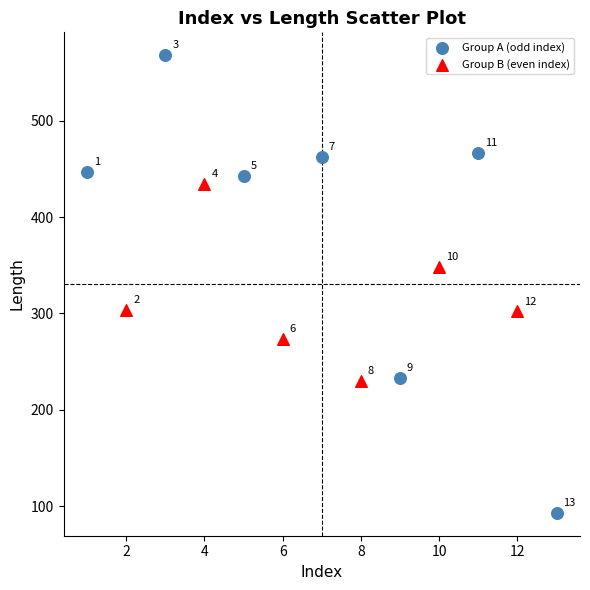

What are all the series names shown in the legend?

Group A (odd index), Group B (even index)